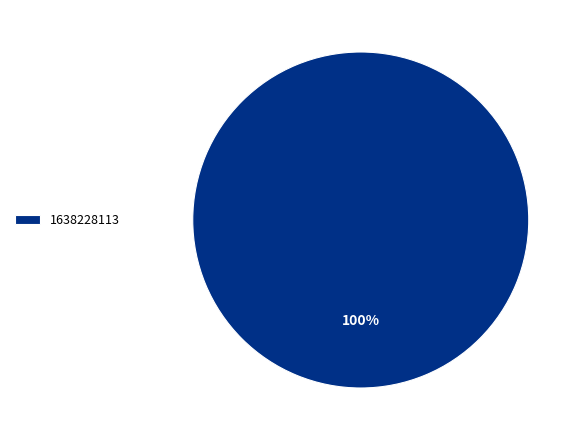

What is the majority slice?

1638228113